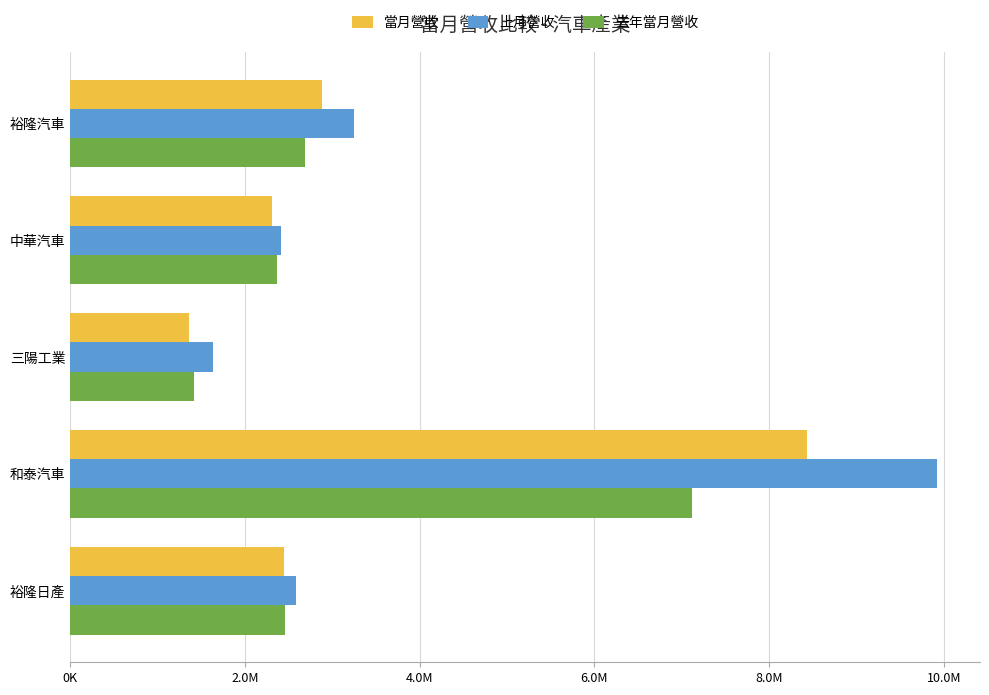

What are all the series names shown in the legend?

當月營收, 上月營收, 去年當月營收